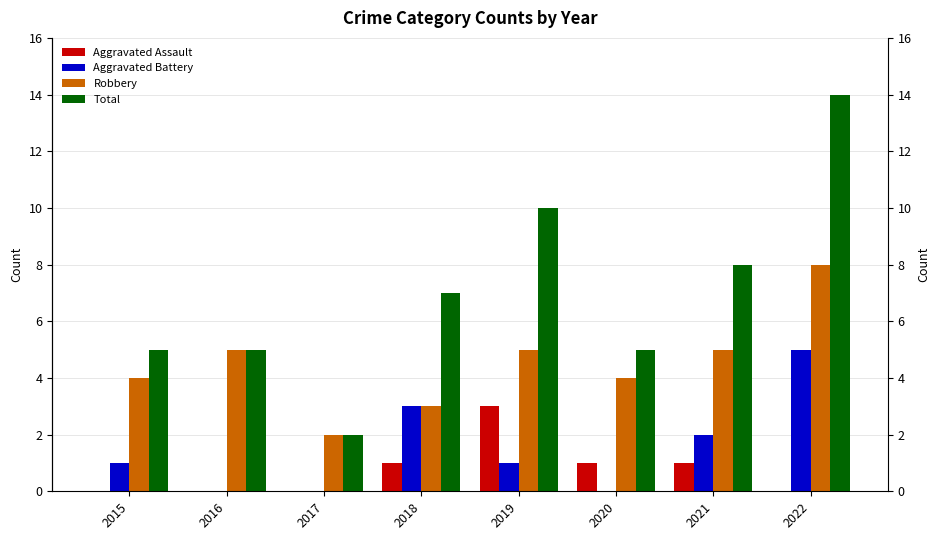

What is the total value across all series at 2019?

19